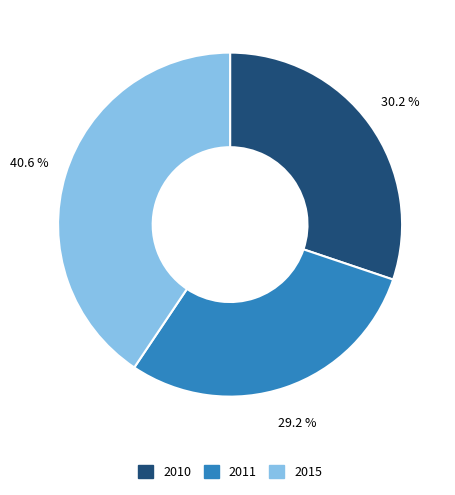

To the nearest percent, what is the combined percentage of 2011 and 2015?

70%